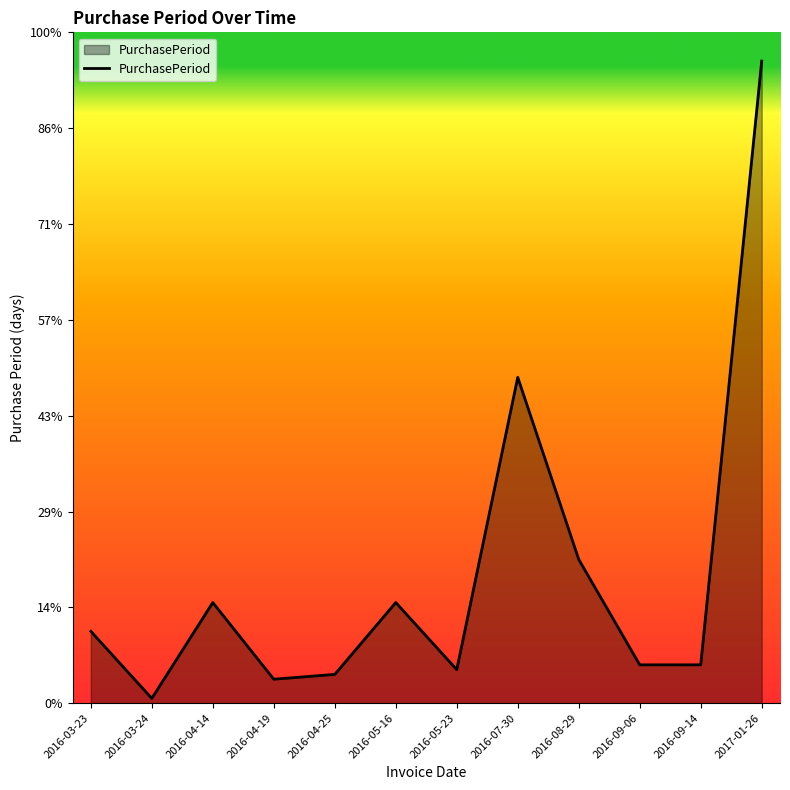

What position from the left is 2016-03-24?

2